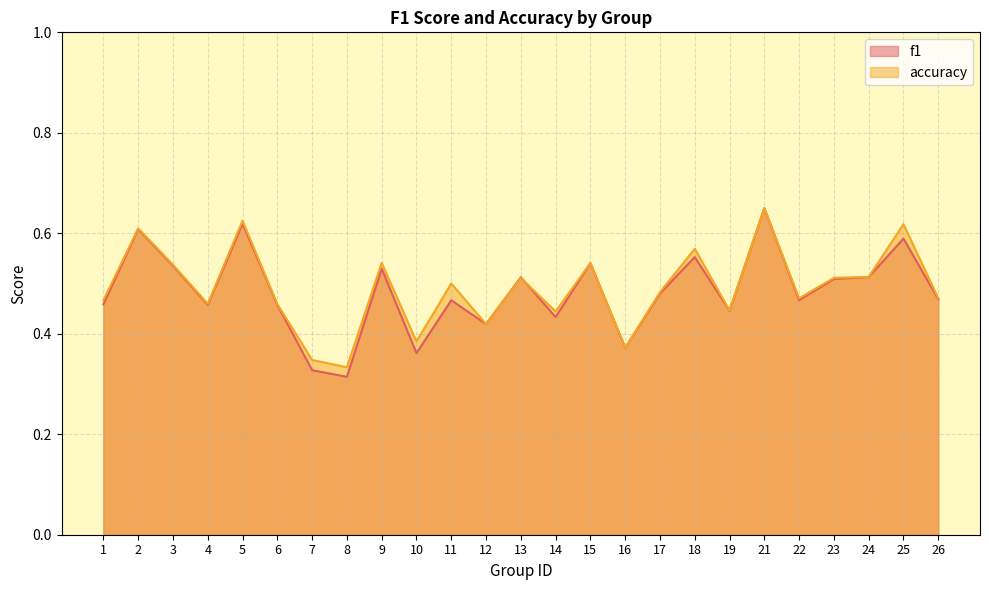

At which category does accuracy reach its first local valley?

4